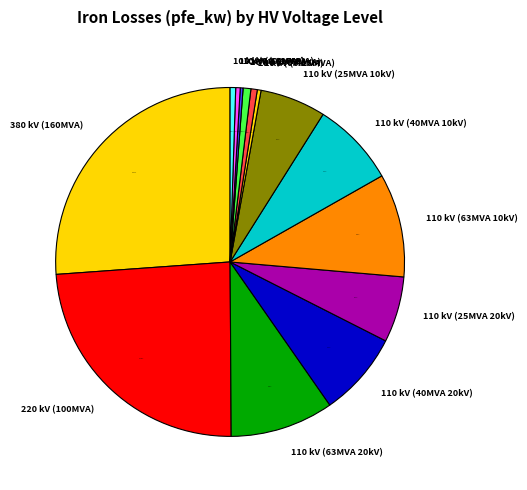

To the nearest percent, what is the difference between the largest and smallest slice percentages?

26%